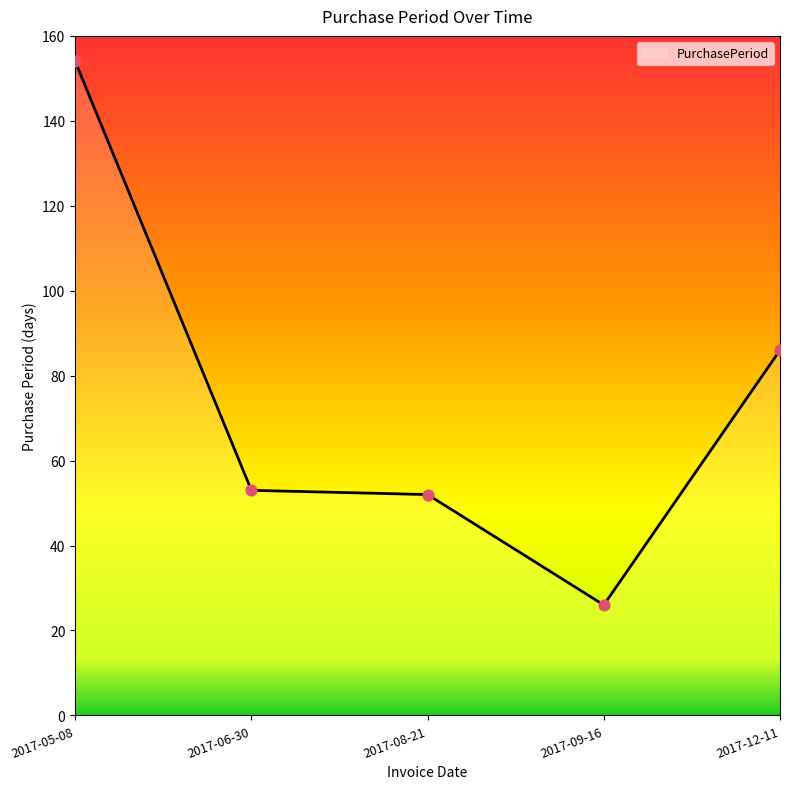

Between 2017-05-08 and 2017-09-16, which is larger?

2017-05-08